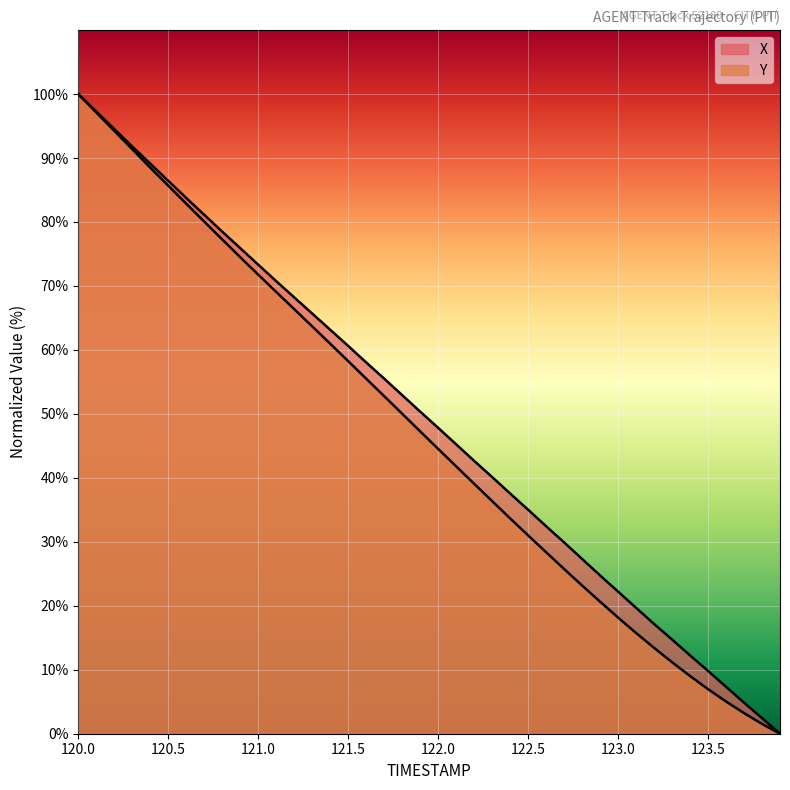

At which label does Y first exceed 47?

120.0